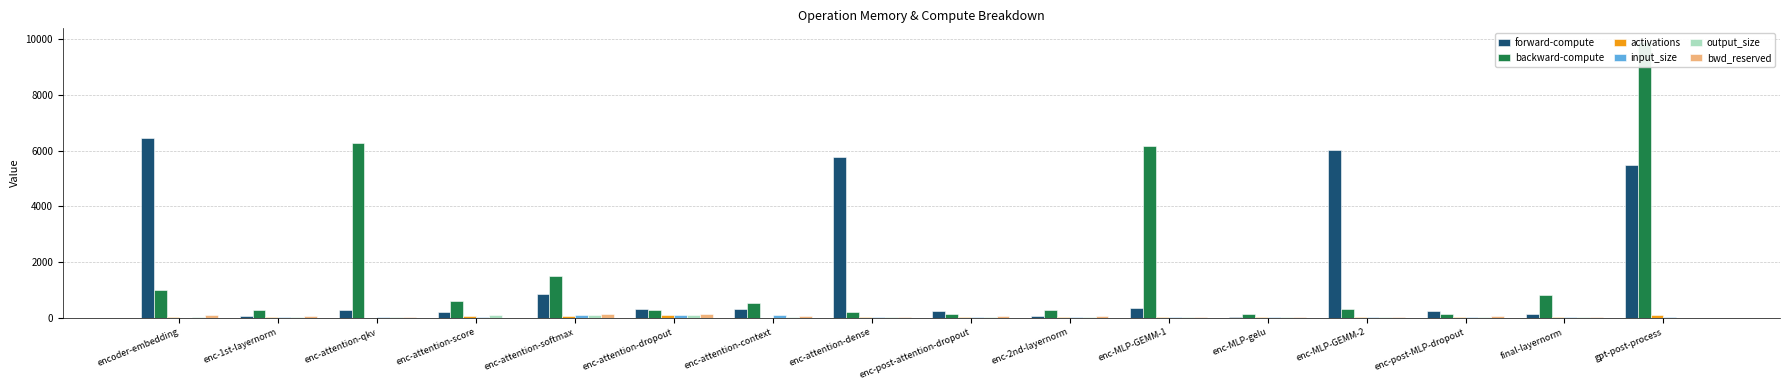

Is the value of forward-compute at enc-attention-softmax greater than the value of output_size at enc-MLP-GEMM-2?

Yes